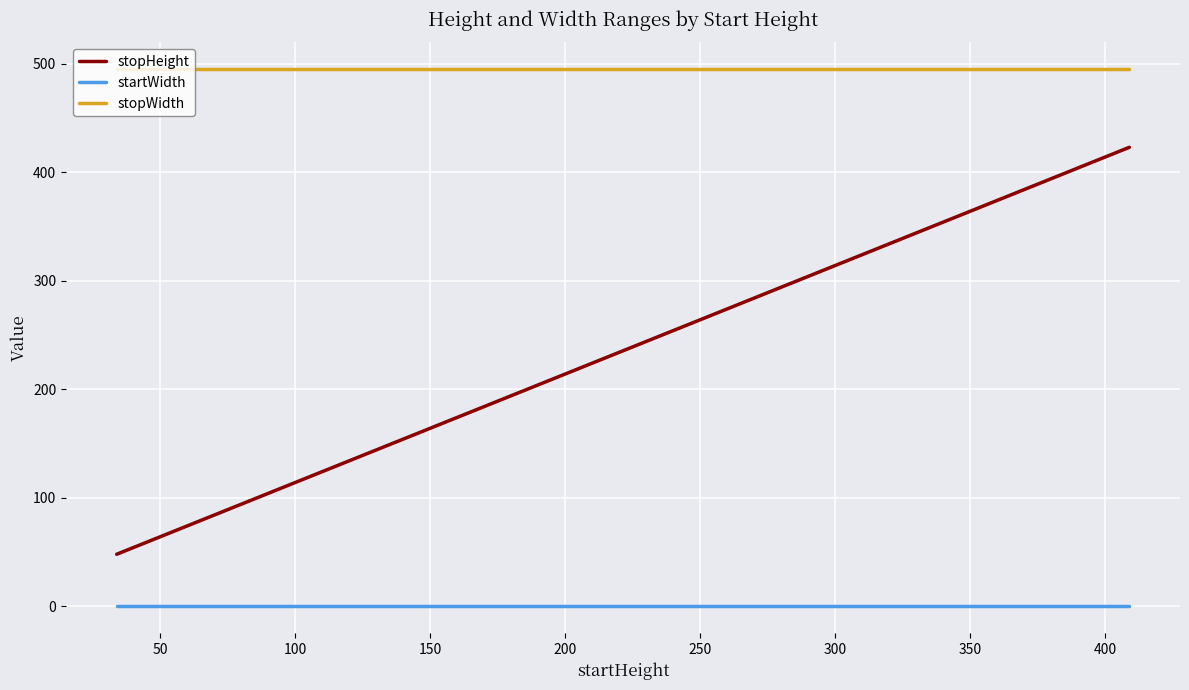

Which series has the largest range (max minus min)?

stopHeight